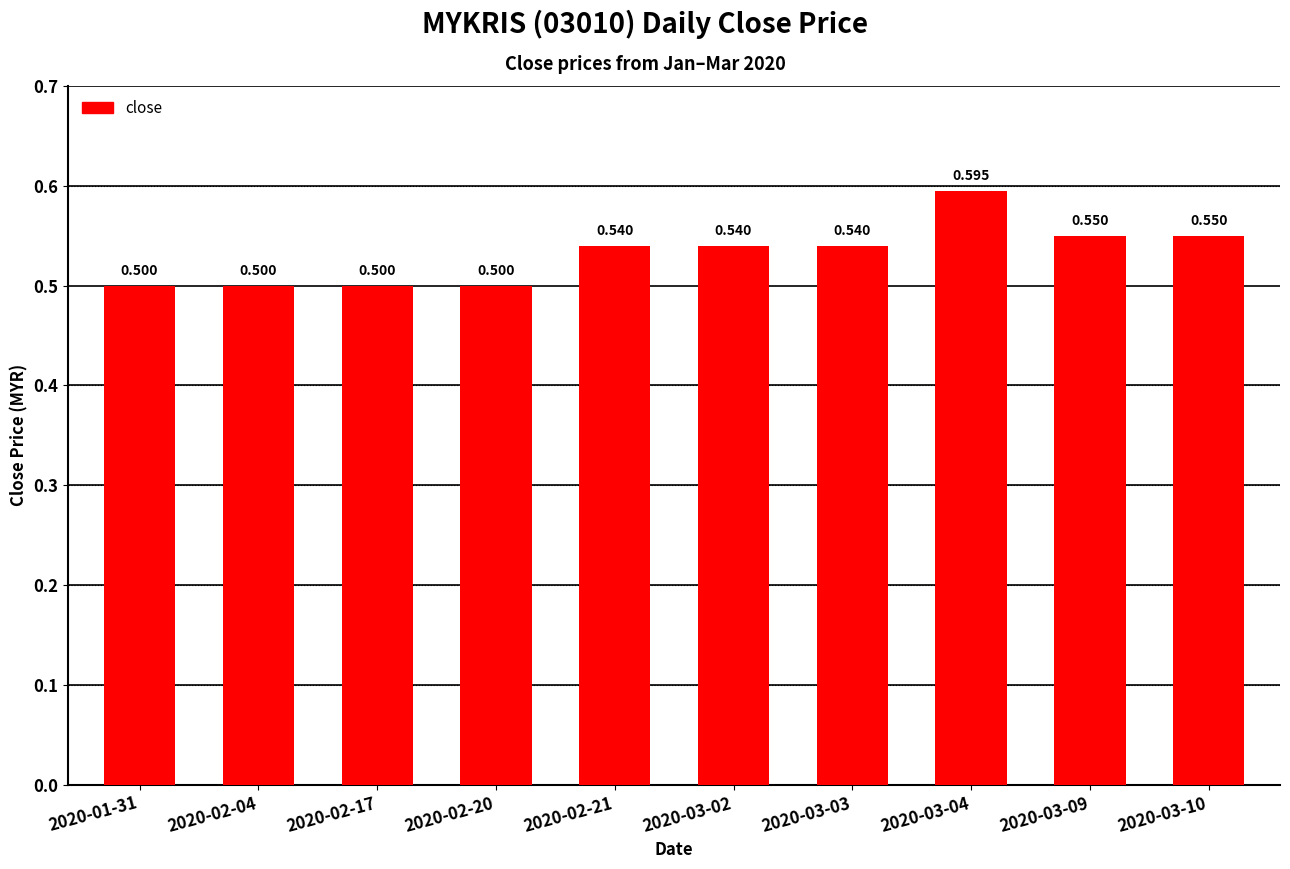

What is the change in value from 2020-02-20 to 2020-03-09?

+0.1